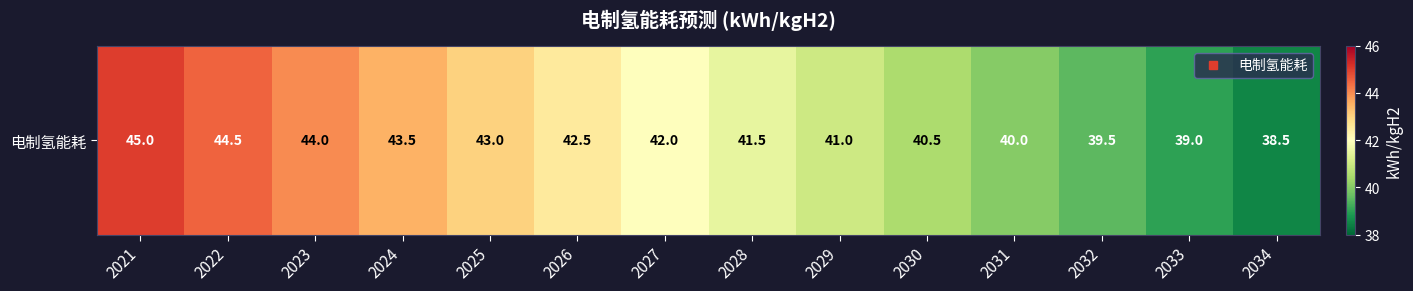

List the labels in order of value, smallest first.

2034, 2033, 2032, 2031, 2030, 2029, 2028, 2027, 2026, 2025, 2024, 2023, 2022, 2021